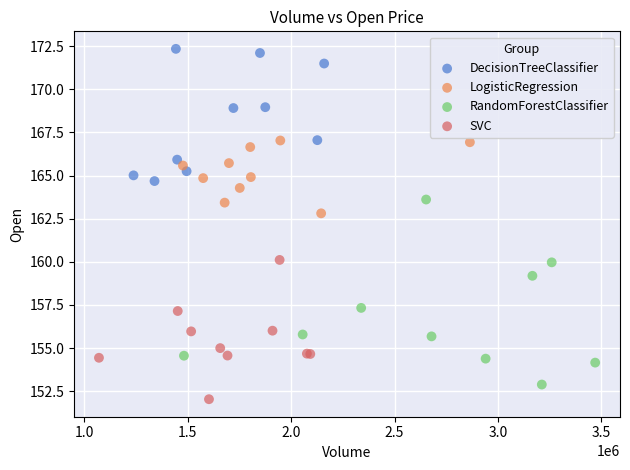

Which series has the largest Y range (max minus min)?

RandomForestClassifier